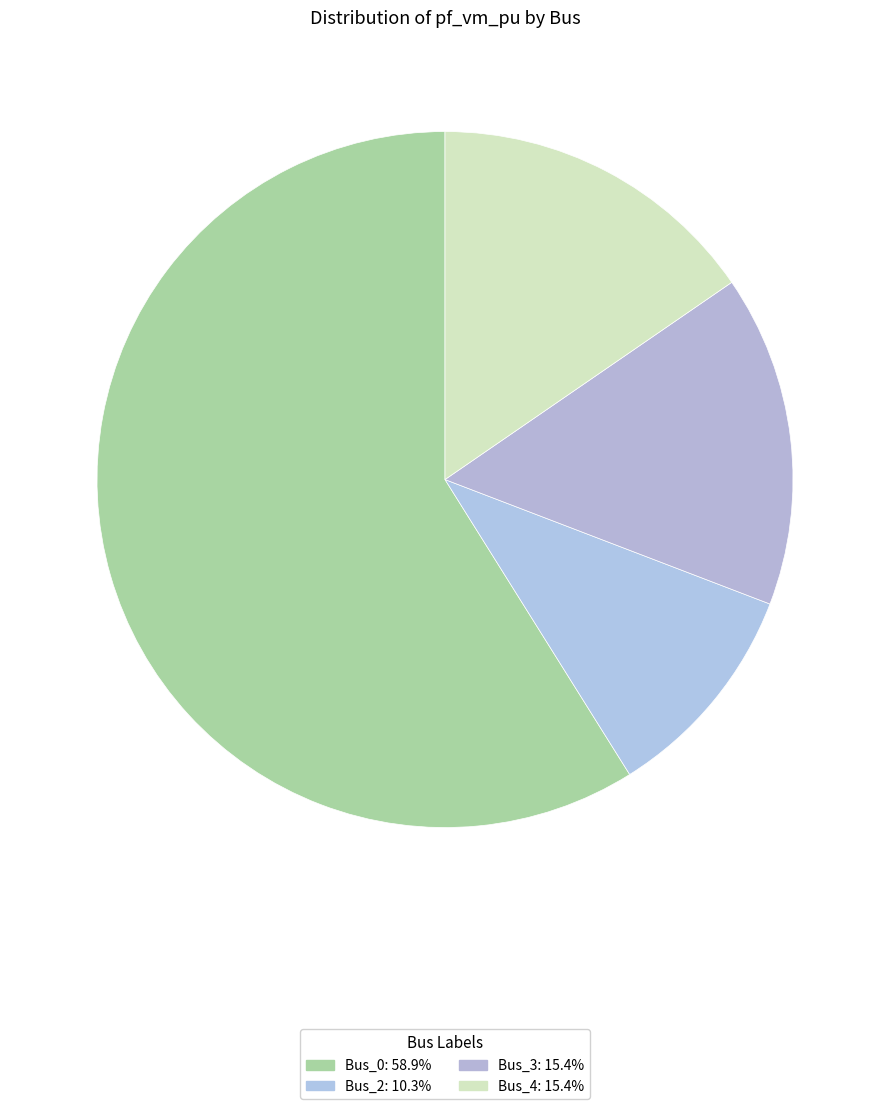

Which category has the smallest portion of the pie?

Bus_2